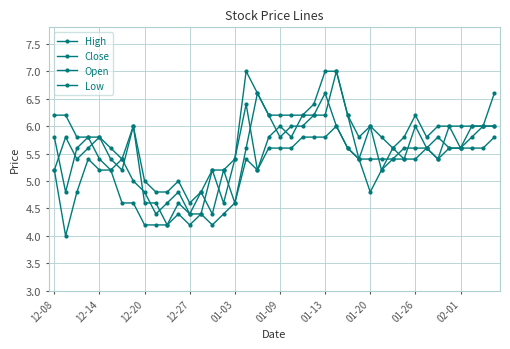

How many data points does each series have?

40